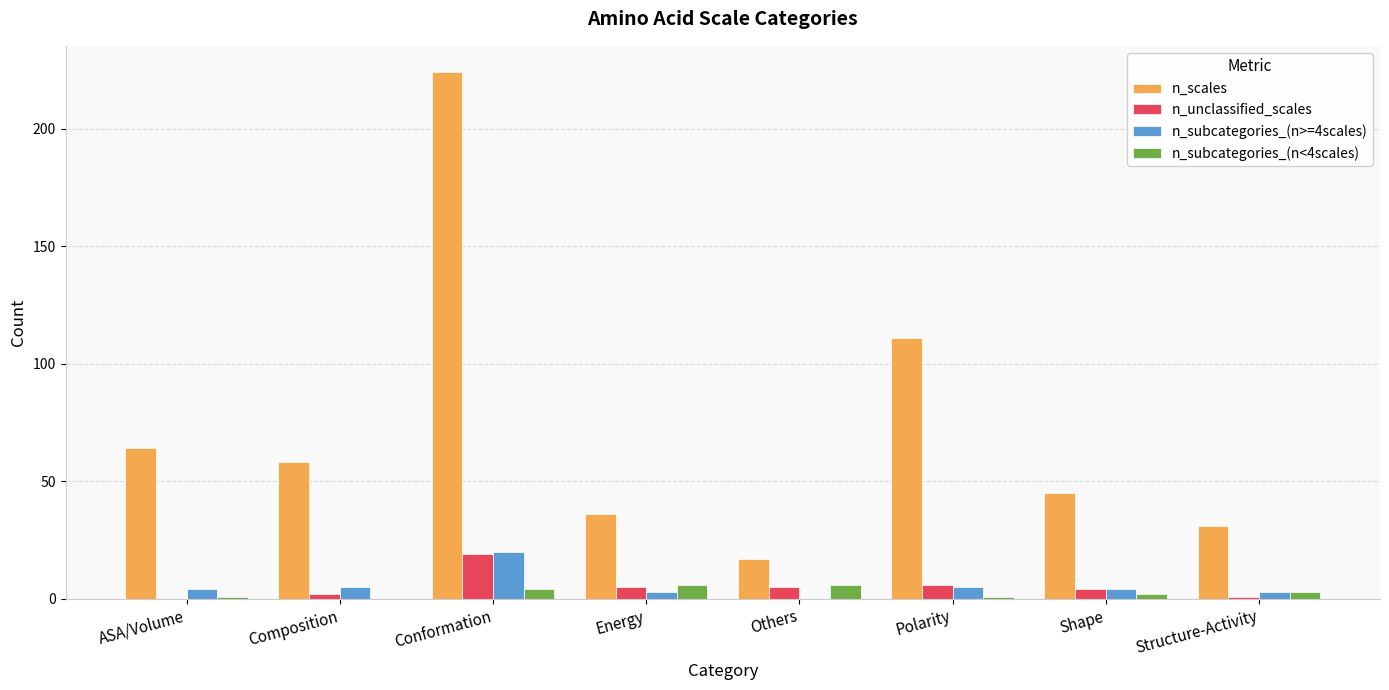

Which category has the highest value across all series?

Conformation